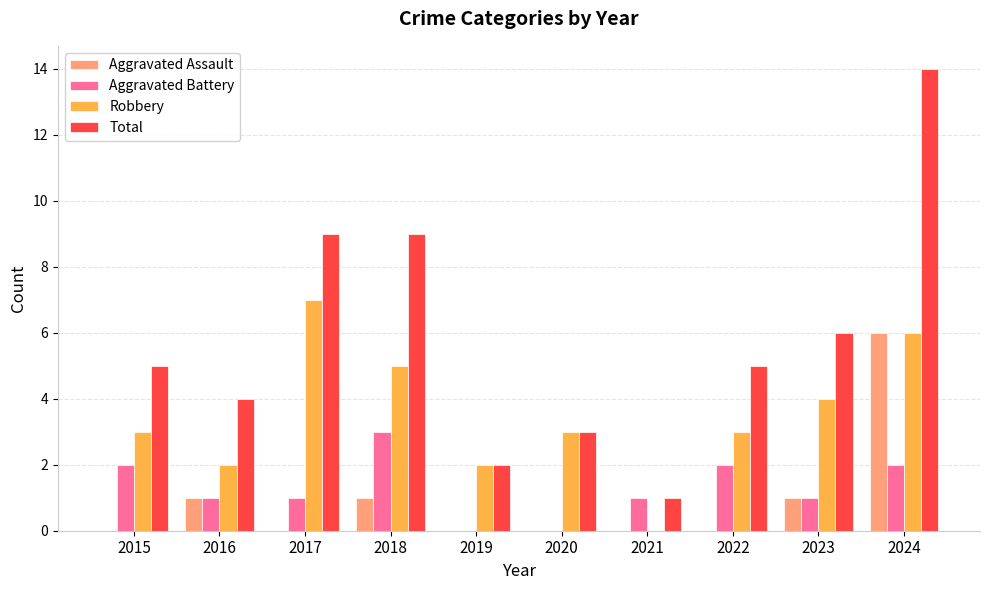

The Aggravated Battery series shows 1 at 2021. True or false?

True